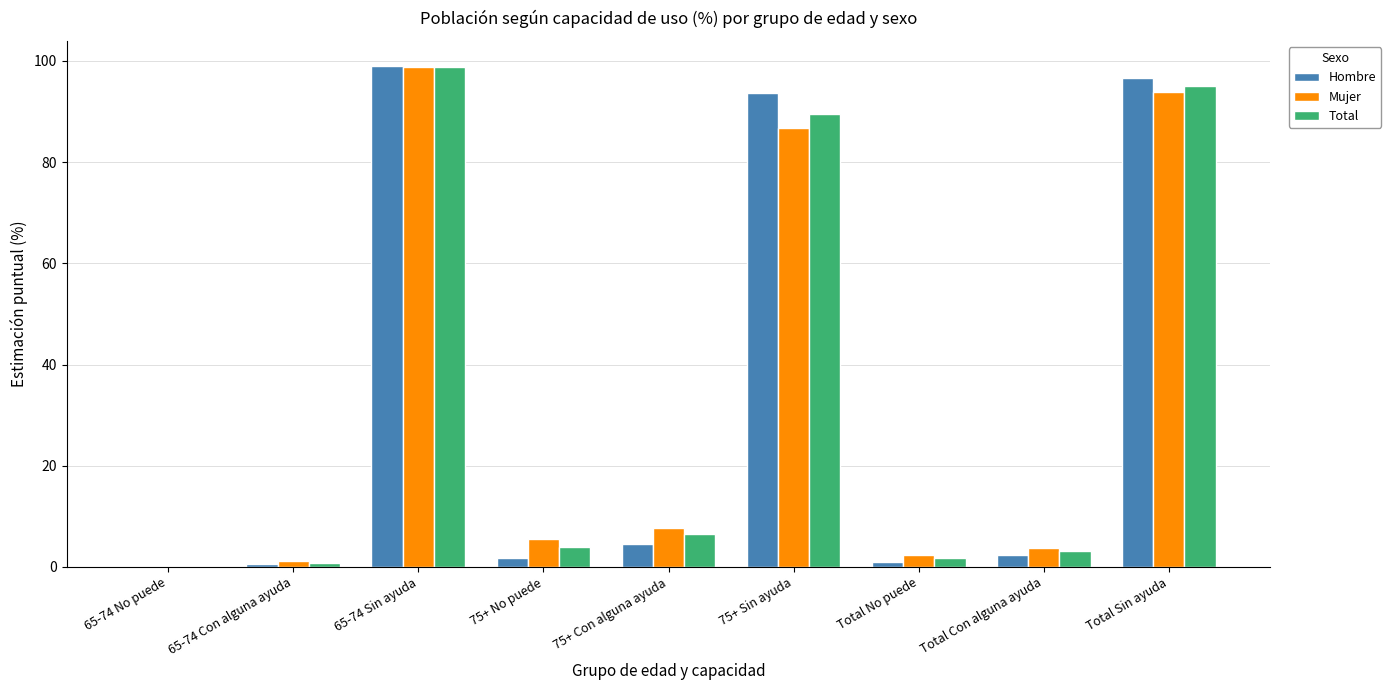

What is the maximum value shown in the chart?

99.0